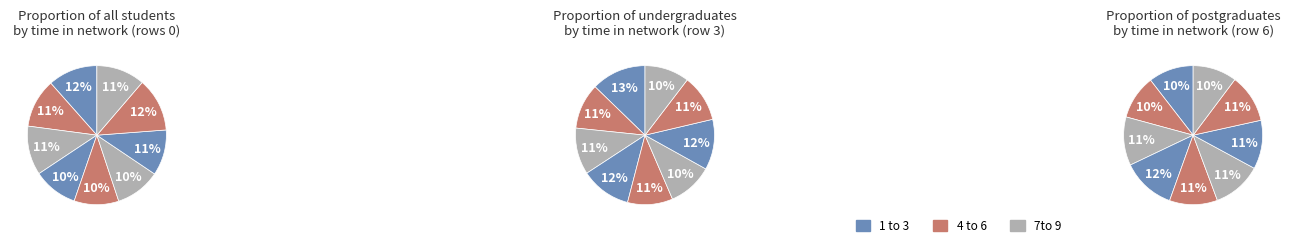

What portion of the pie excludes 6?

89.4%